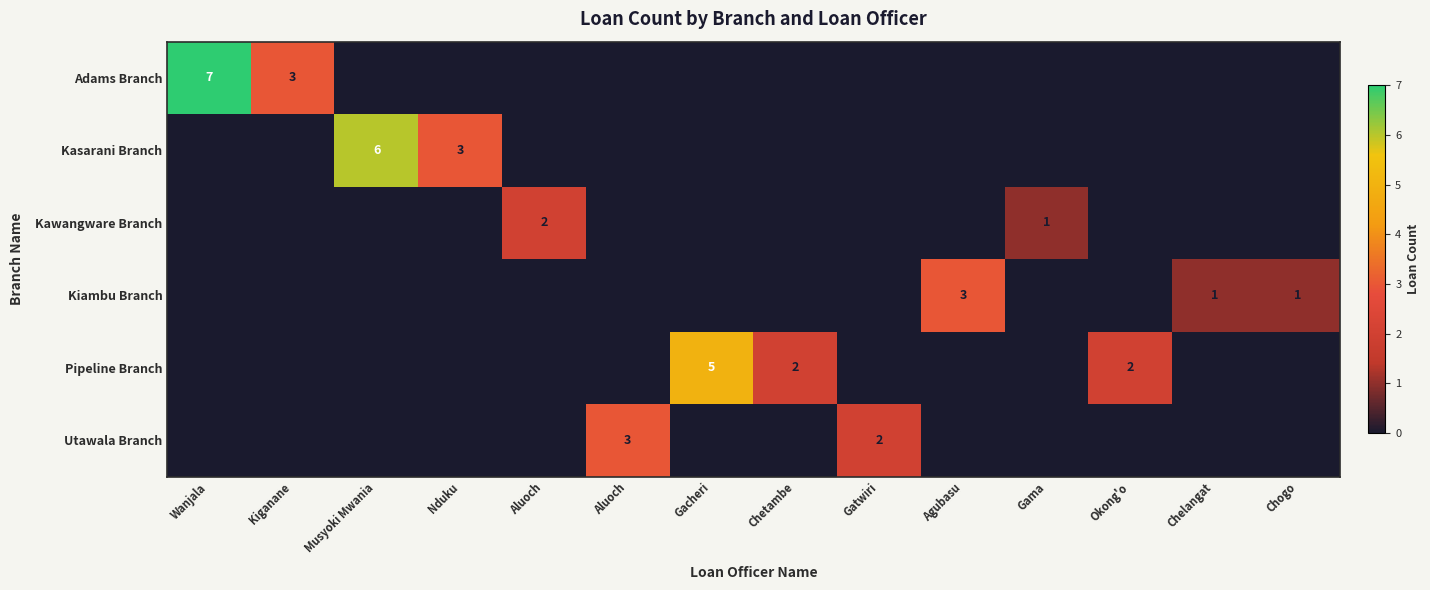

Which category has the lowest value in the Kasarani Branch series?

Wanjala